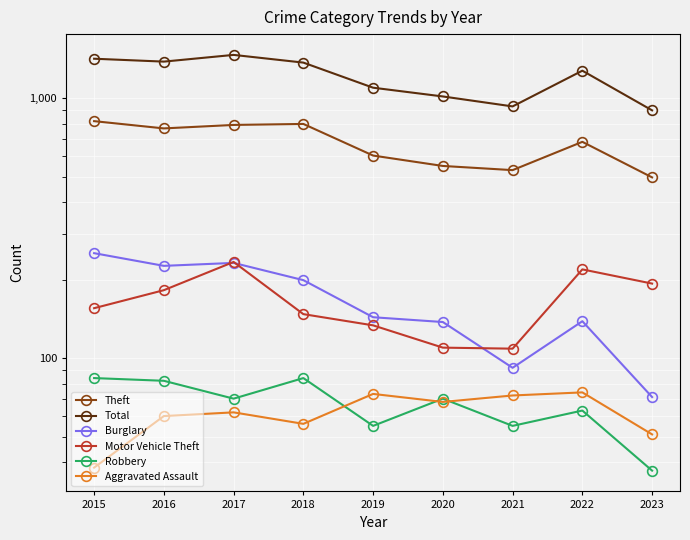

Between 2019 and 2022, which series saw the biggest shift?

Total